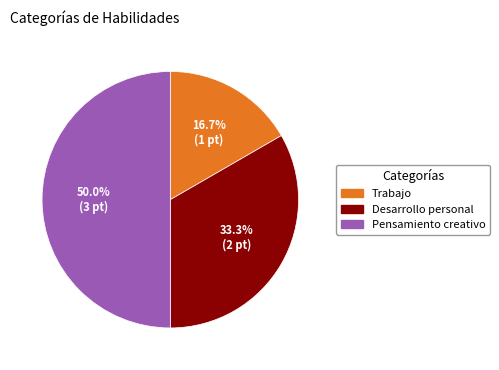

What percentage is NOT represented by Pensamiento creativo?

50.0%